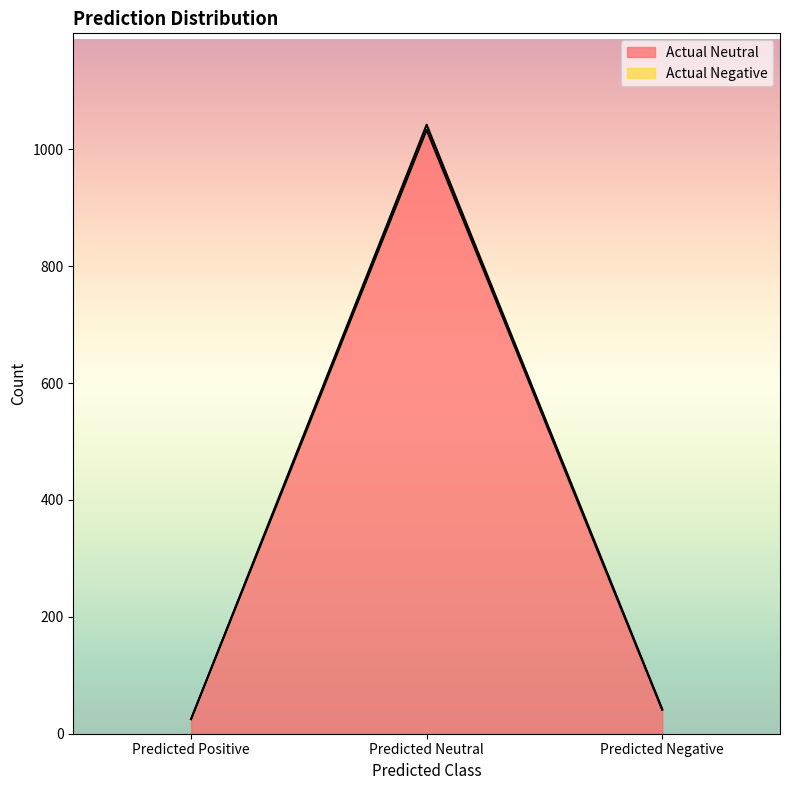

What is the average value of the Actual Negative series?

370